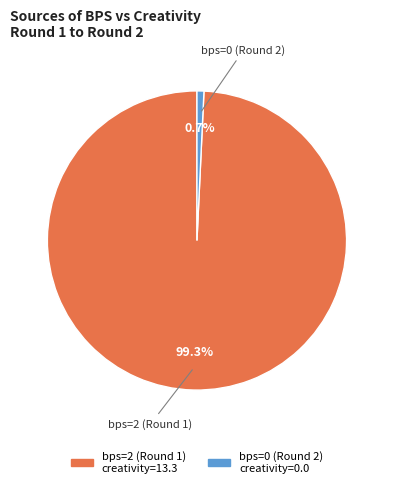

Is there any slice that represents more than half of the pie?

Yes